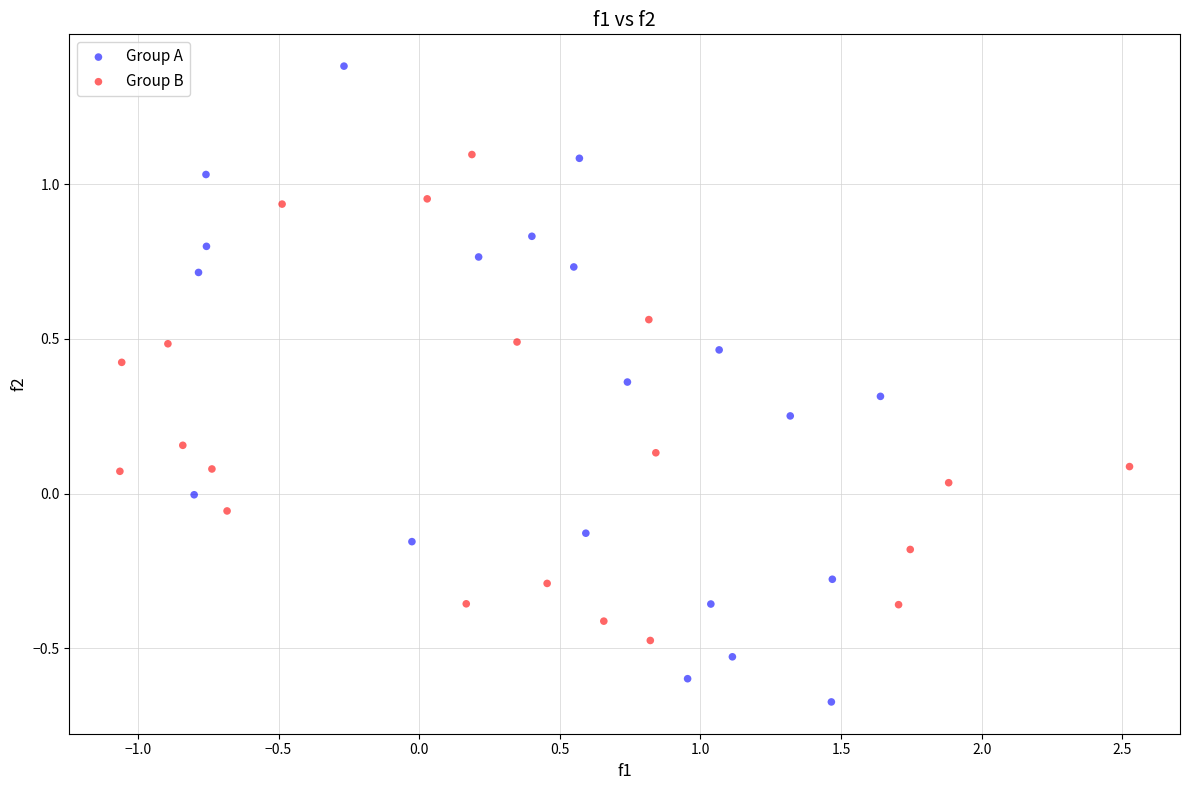

Which series contains the lowest Y value?

Group A